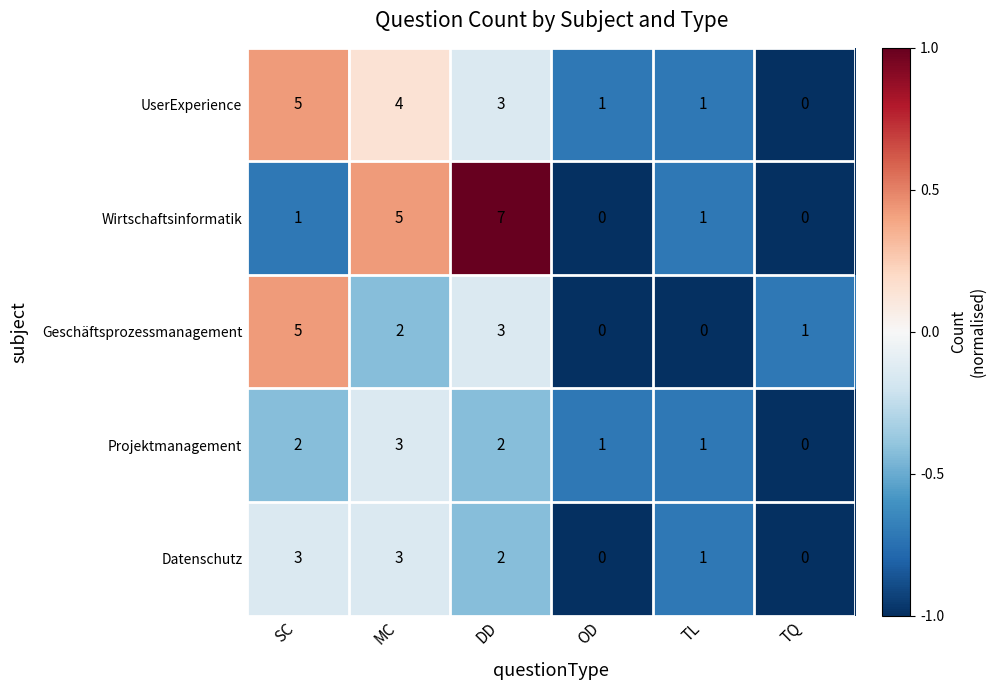

What is the minimum value shown in the chart?

0